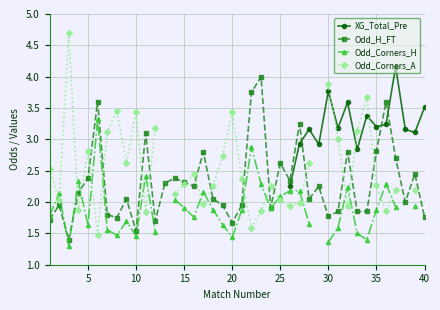

True or false: Odd_H_FT has more than 1 points higher than both neighbors.

True